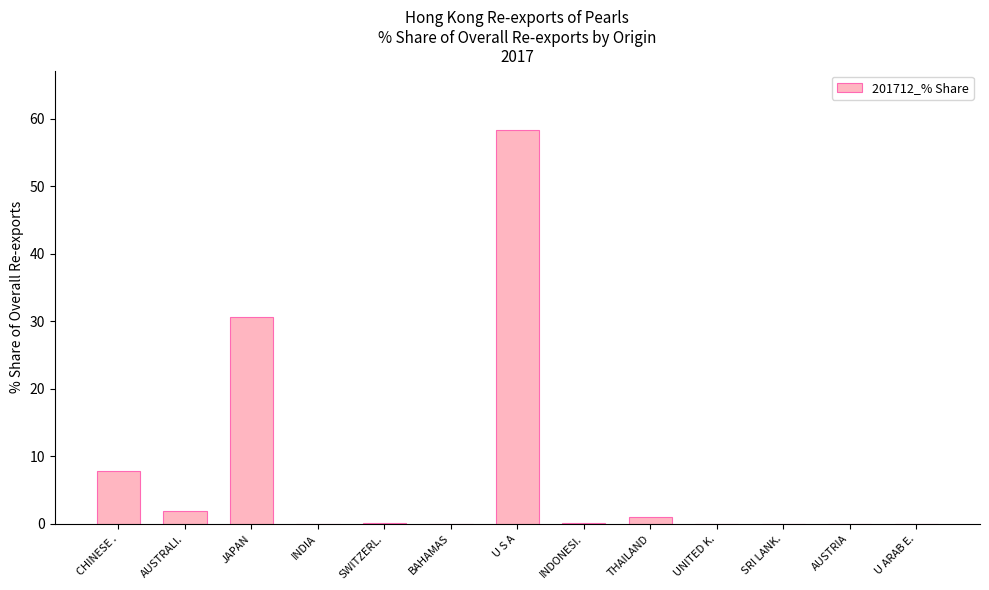

What is the ratio of the value at CHINESE . to the value at JAPAN?

0.3